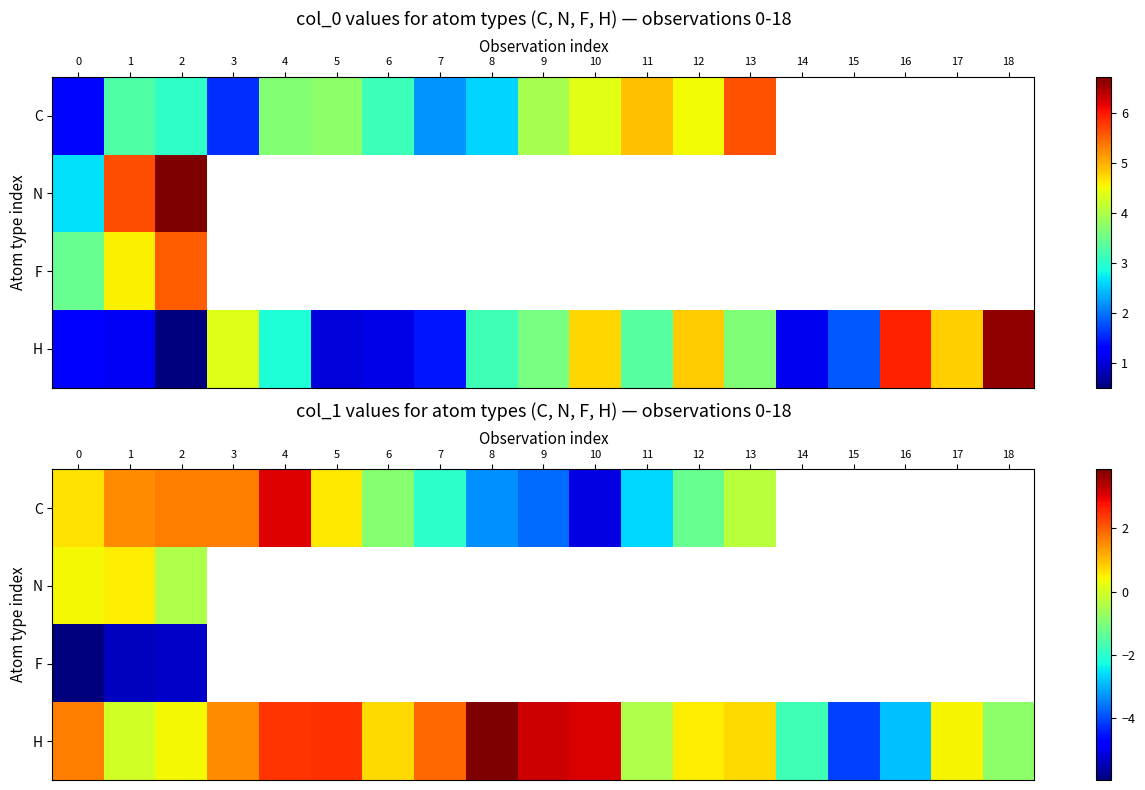

The value of row_3 at 12 is 0.2. True or false?

False